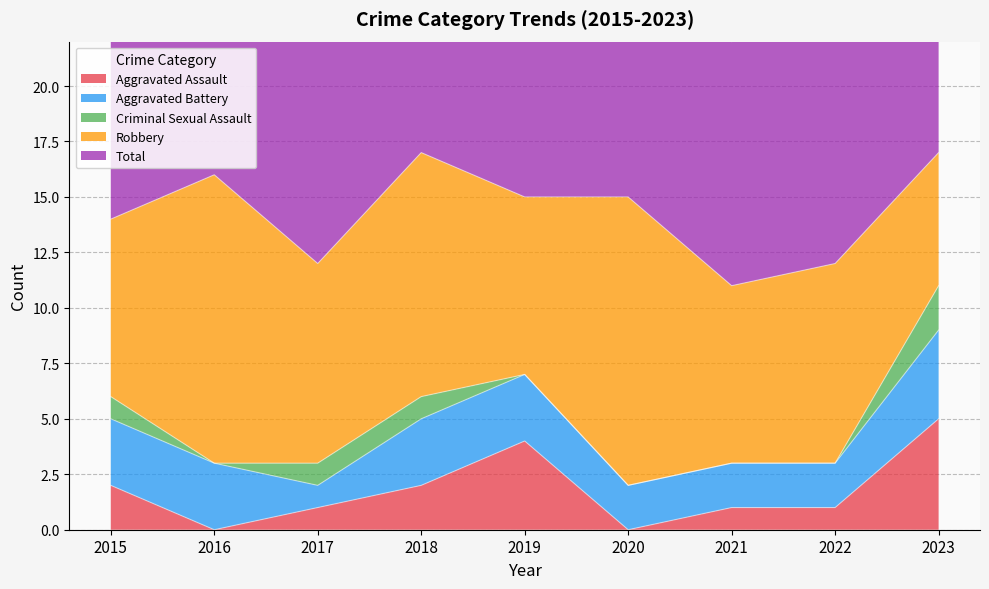

Is the value of Aggravated Assault at 2021 greater than the value of Criminal Sexual Assault at 2022?

Yes